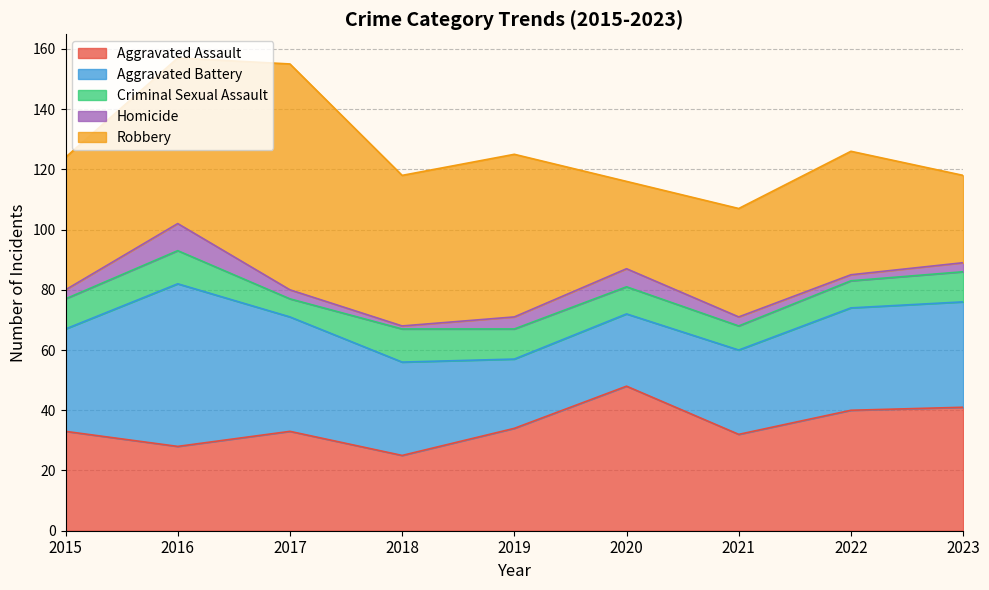

What are all the series names shown in the legend?

Aggravated Assault, Aggravated Battery, Criminal Sexual Assault, Homicide, Robbery